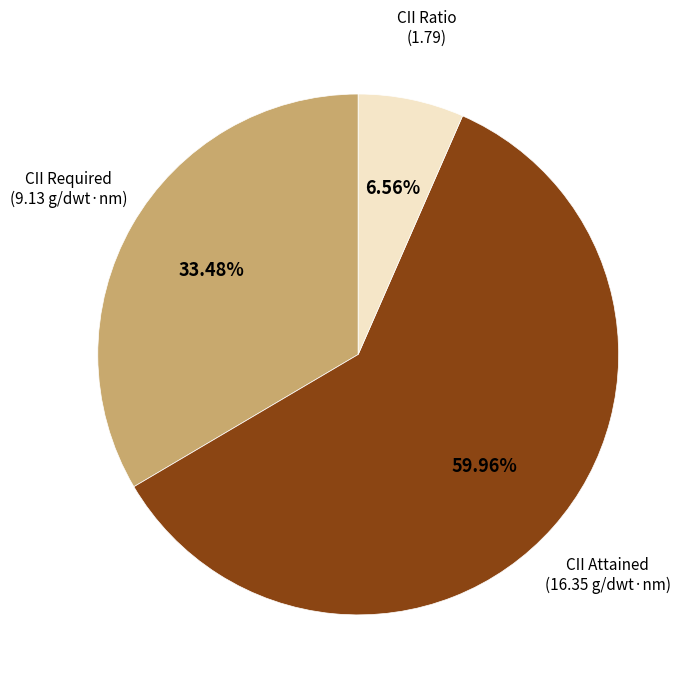

What is the ratio of the value at CII Required to the value at CII Ratio?

5.1